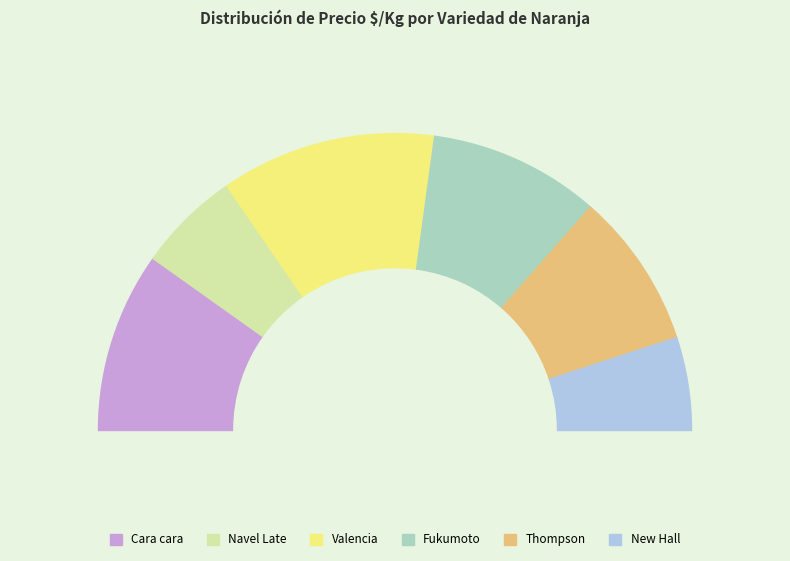

Is there a majority slice in this chart?

No